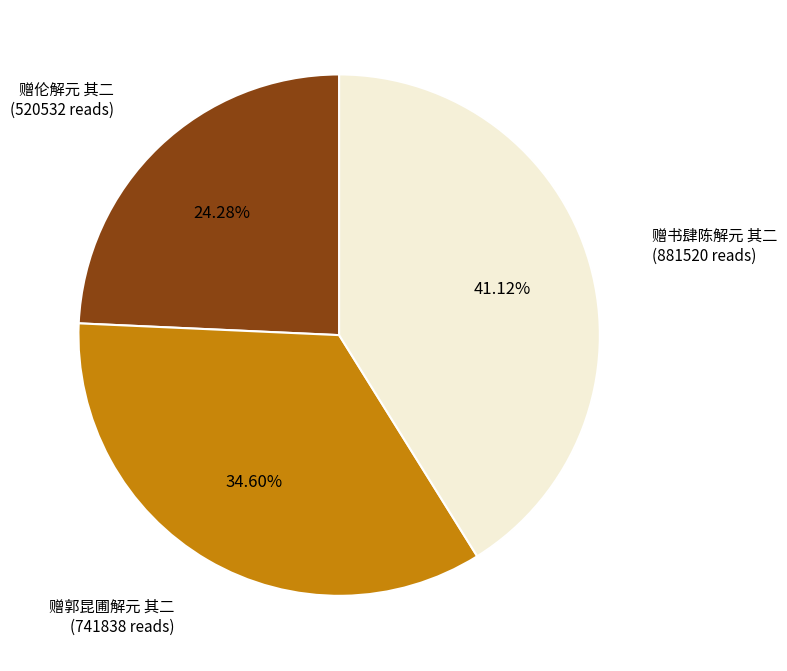

To the nearest percent, what percentage of the pie is 赠伦解元 其二?

24%